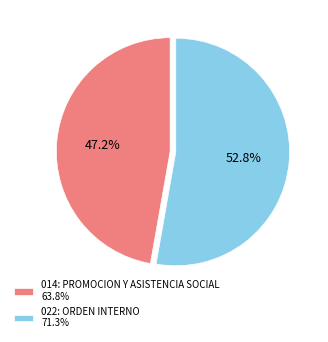

Approximately how many times larger is the value at 022: ORDEN INTERNO compared to 014: PROMOCION Y ASISTENCIA SOCIAL?

1.1